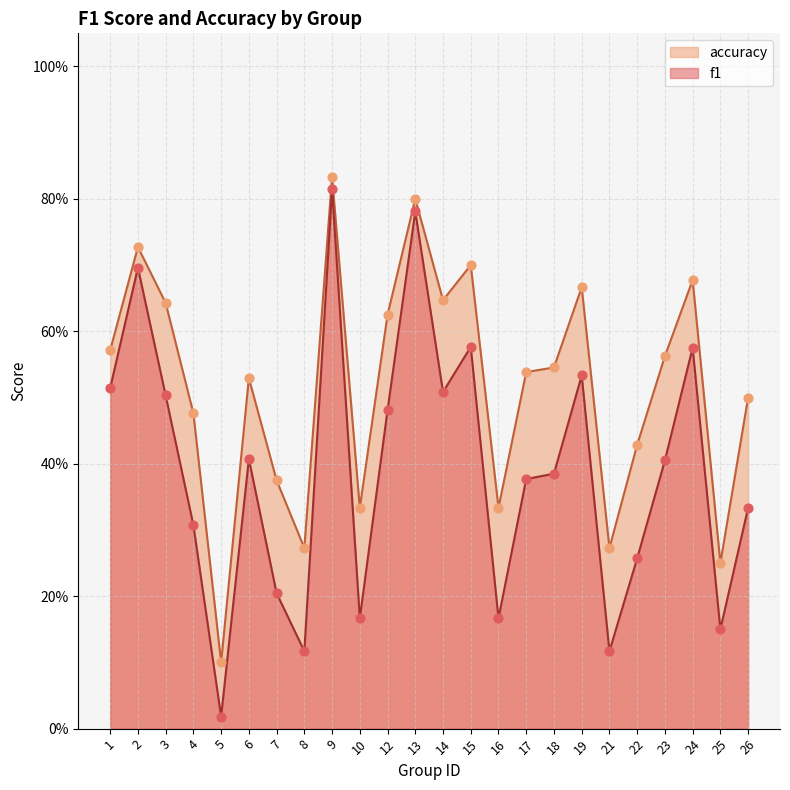

What is the total value across all series at 14?

1.2